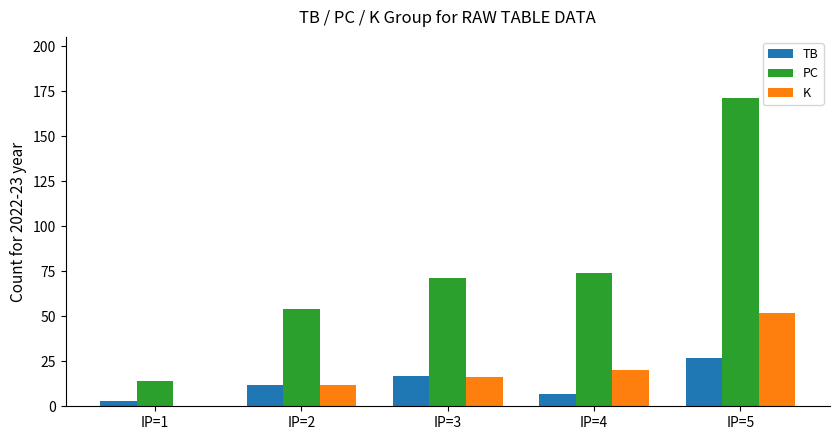

The value of K at IP=1 is -20. True or false?

False